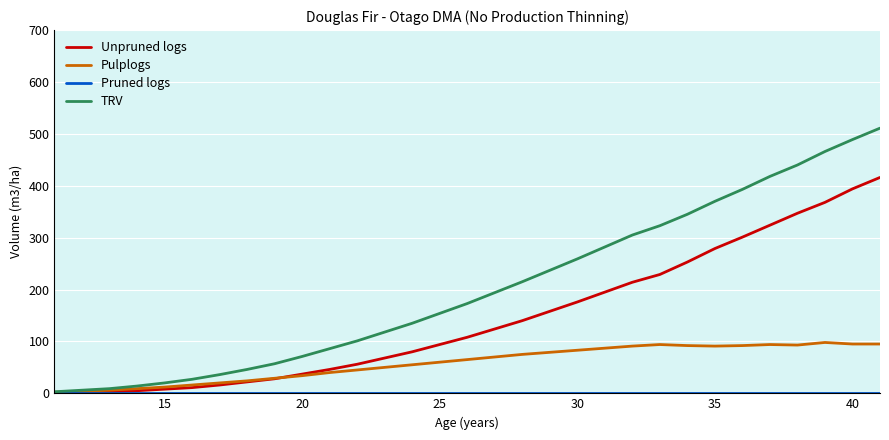

Which series has the largest total across all categories?

TRV